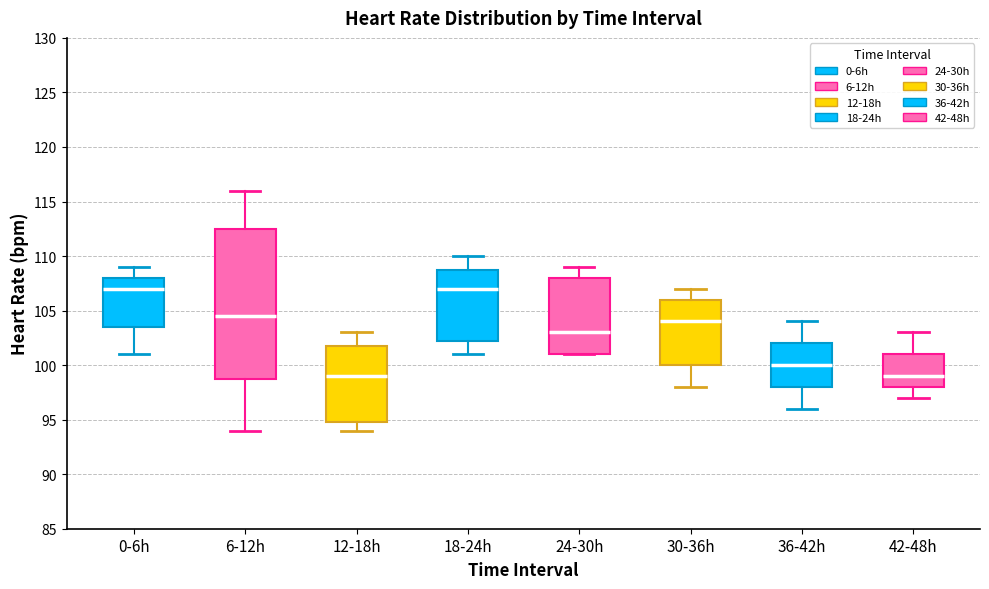

Where does the median line of the box for 36-42h sit on the y-axis? The values are not printed on the chart, so give them approximately, as read against the axis.

100.0